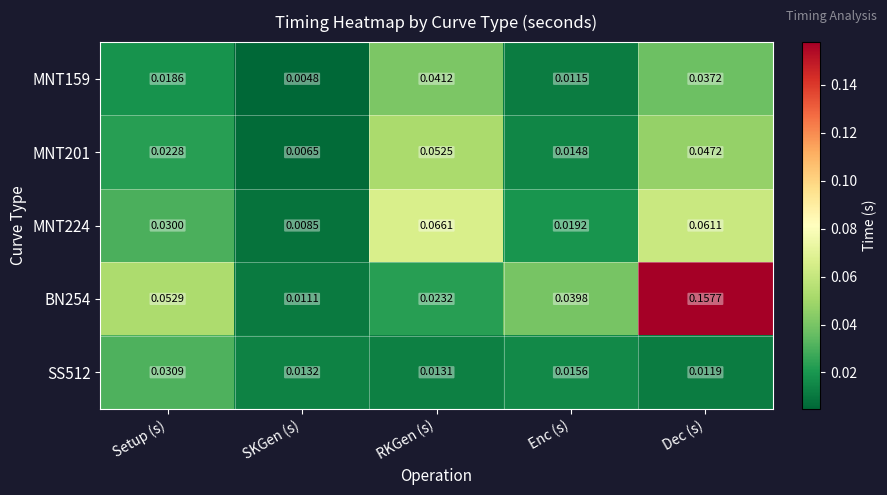

Rank the categories by BN254 value from highest to lowest.

Dec (s), Setup (s), Enc (s), RKGen (s), SKGen (s)